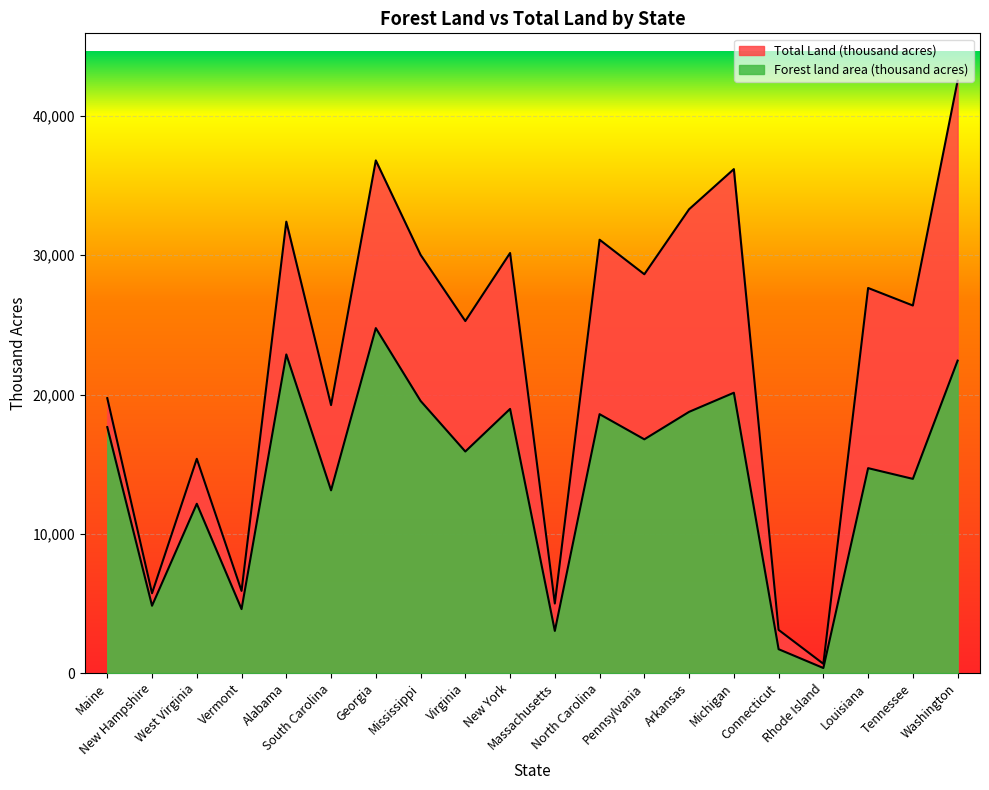

What is the difference between the maximum and minimum values in the Forest land area (thousand acres) series?

24408